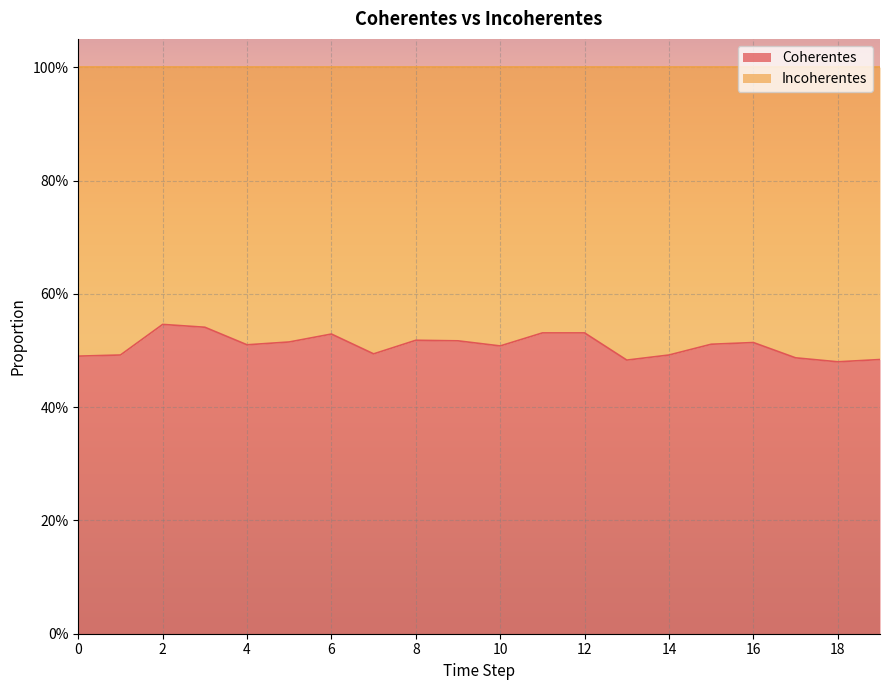

What is the value of the 11th point from the left?

0.5